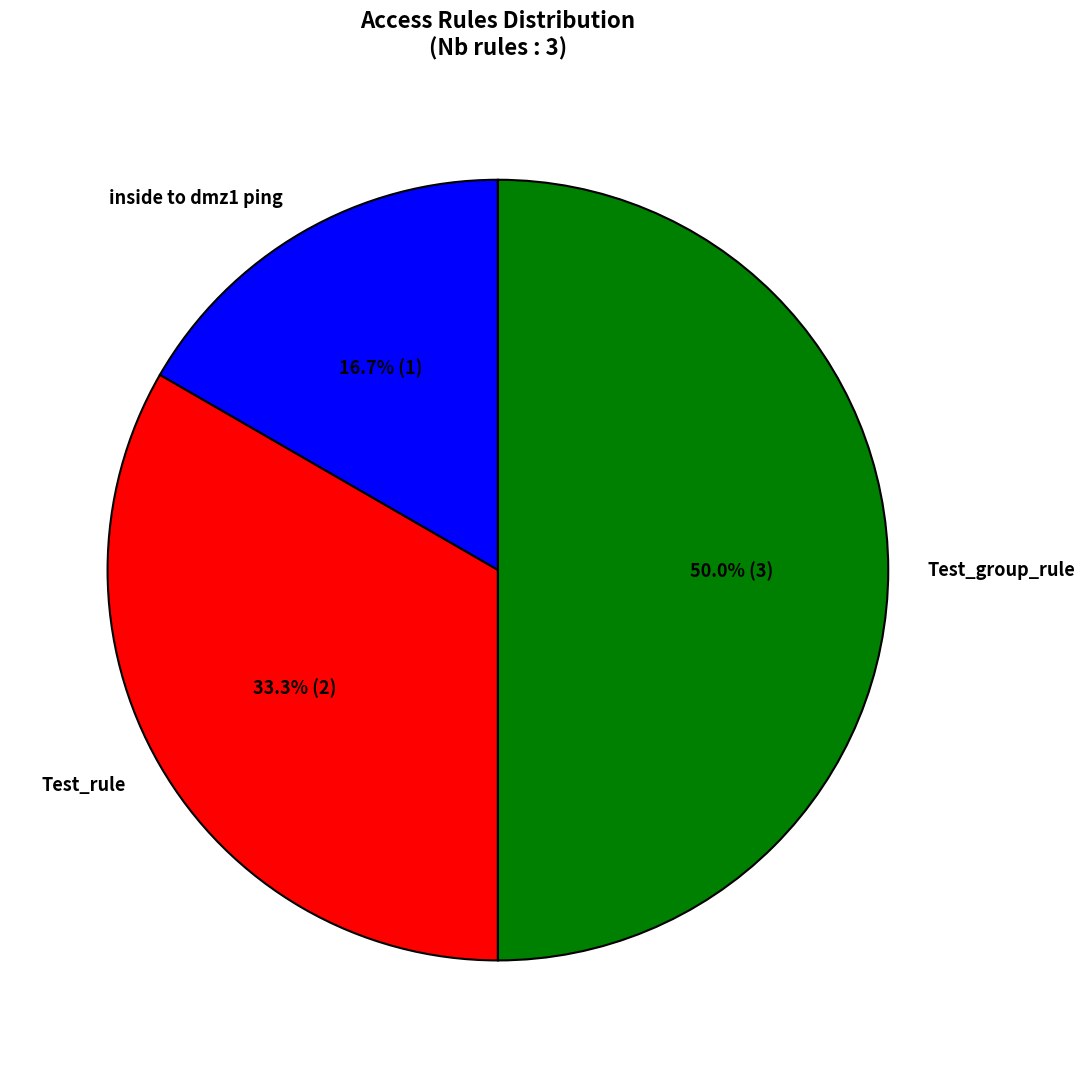

Does inside to dmz1 ping represent more than half of the total?

No